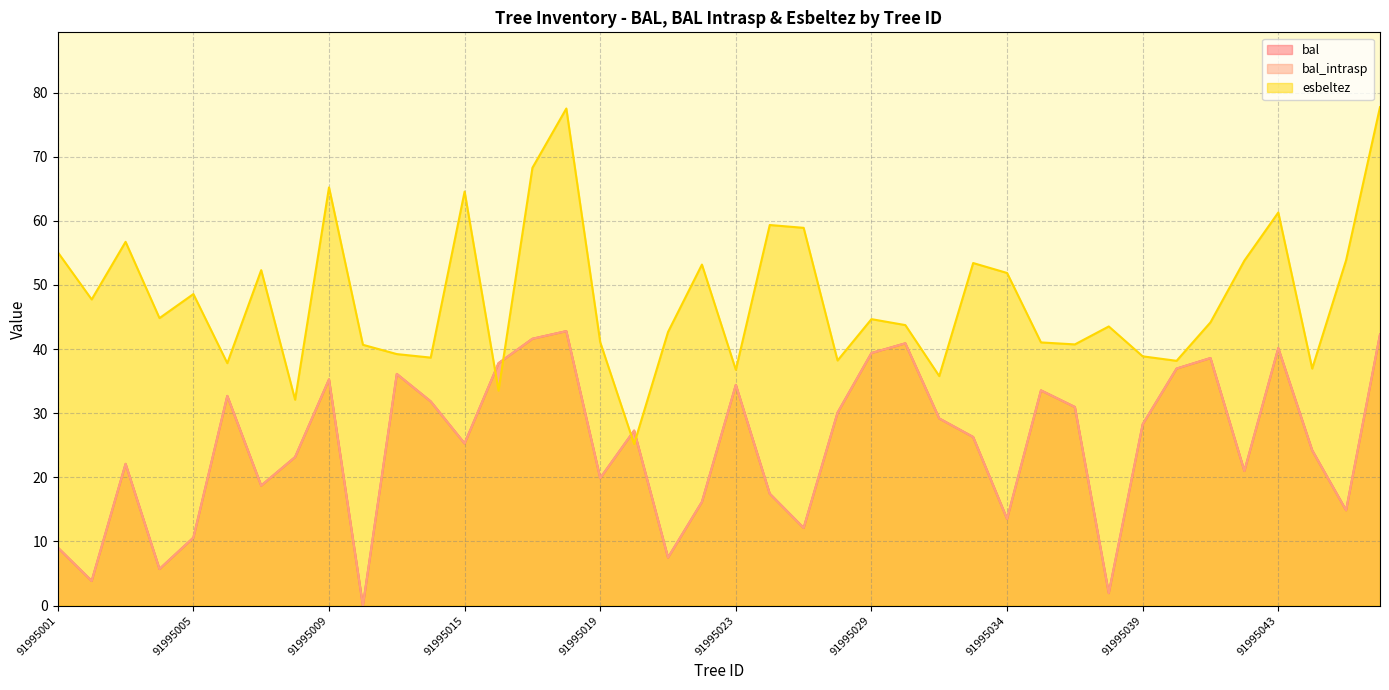

Does the chart have visible grid lines?

Yes